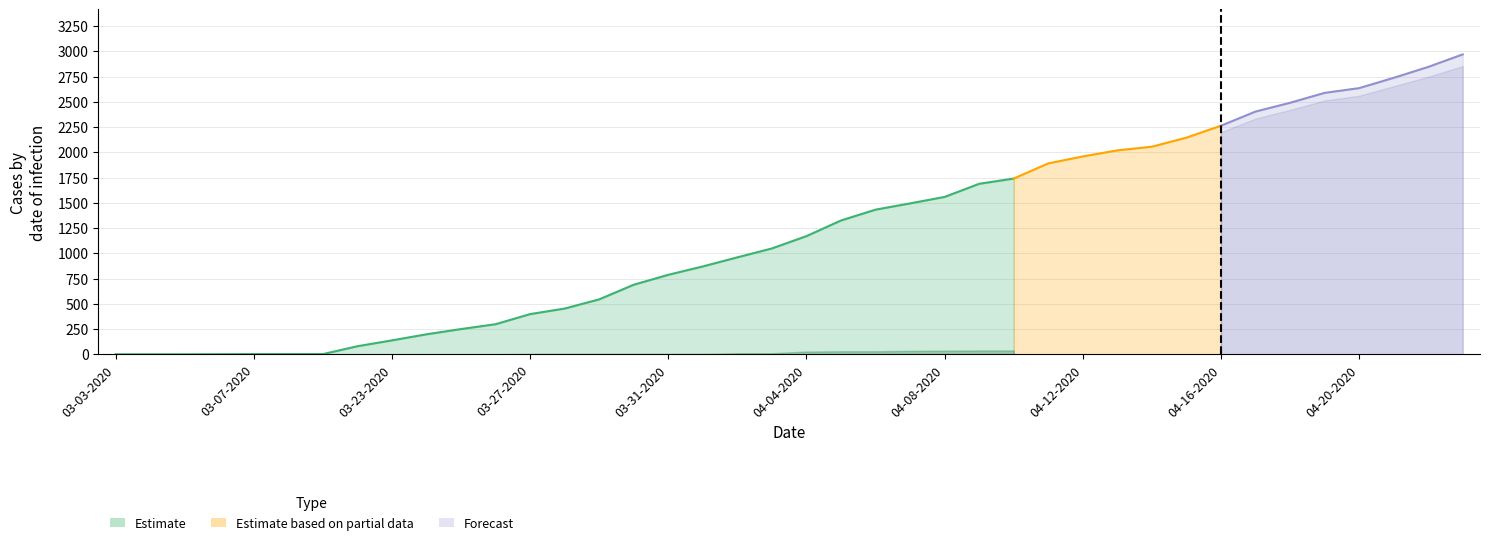

What is the difference between the Confirmed values at 04-16-2020 and 04-12-2020?

304